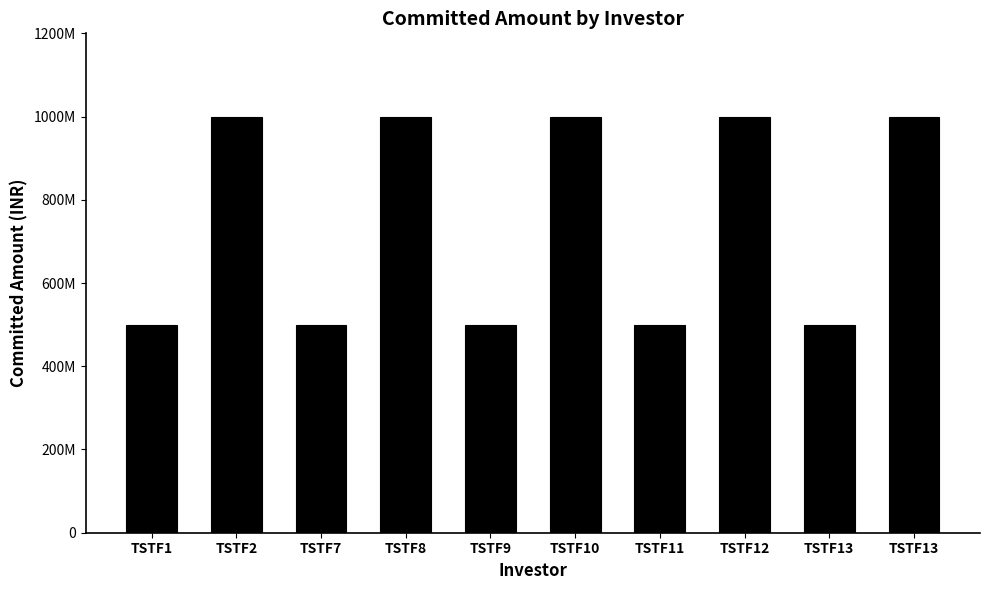

Reading left to right, what are all the values shown in this chart?

500000000	1000000000	500000000	1000000000	500000000	1000000000	500000000	1000000000	500000000	1000000000